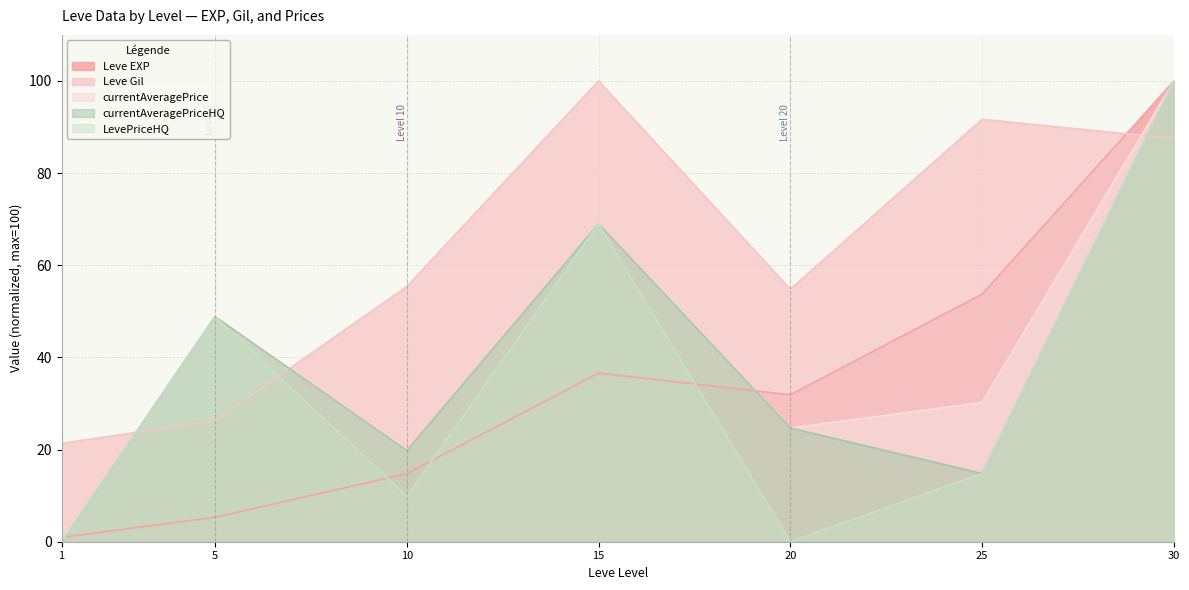

Reading left to right, what are all the values shown in this chart?

Leve EXP: 0.9	5.3	14.7	36.6	31.9	53.7	100.0
Leve Gil: 21.4	26.3	55.4	100.0	54.8	91.7	87.5
currentAveragePrice: 0.3	48.9	19.8	69.0	24.7	30.2	100.0
currentAveragePriceHQ: 0.0	48.9	19.8	69.0	24.7	14.8	100.0
LevePriceHQ: 0.0	48.9	9.9	69.0	0.0	14.8	100.0